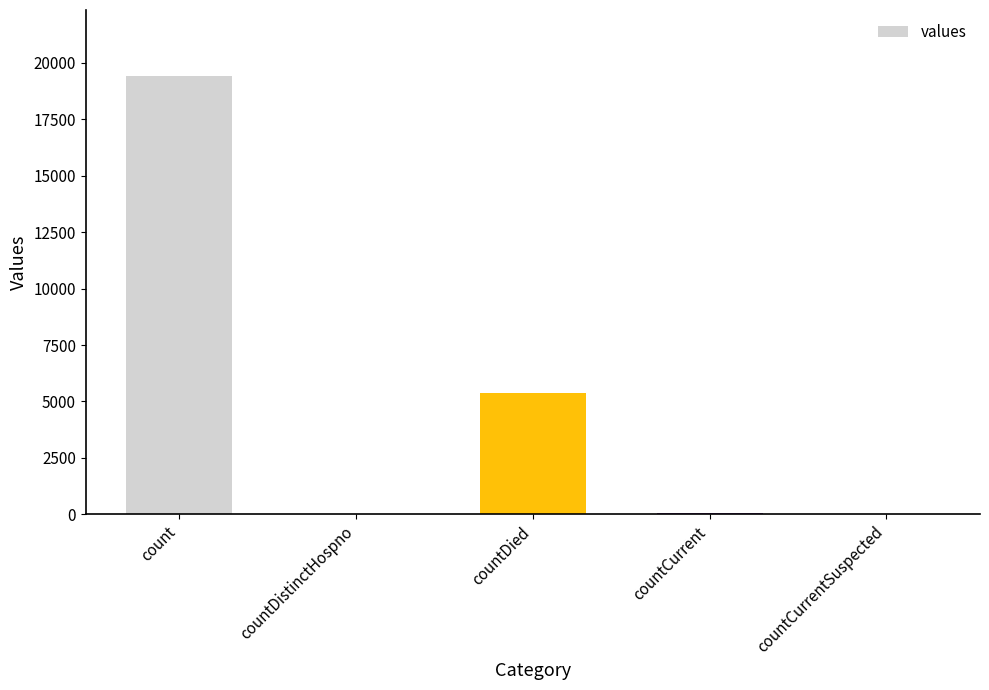

What is the greatest value displayed?

19420